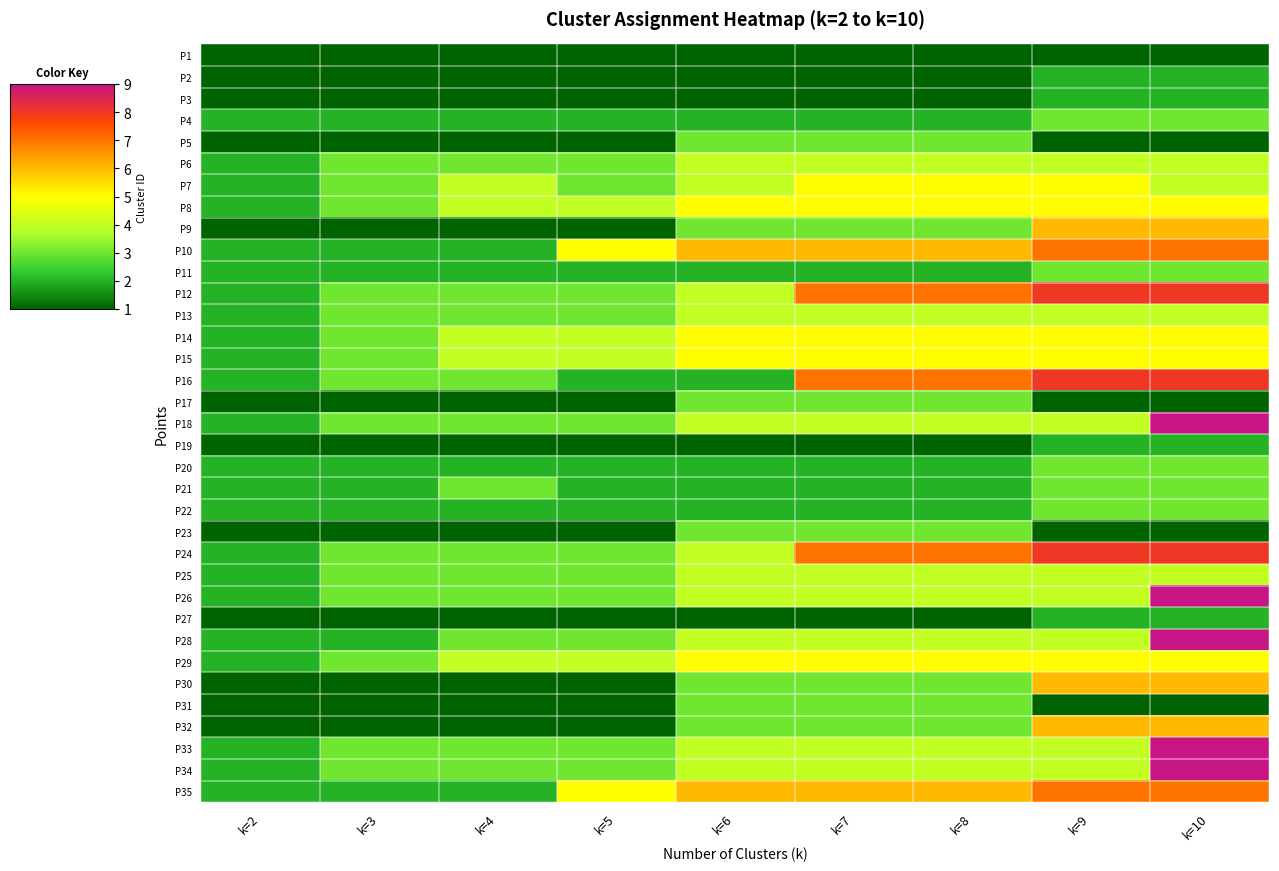

Which series has the largest range (max minus min)?

P18